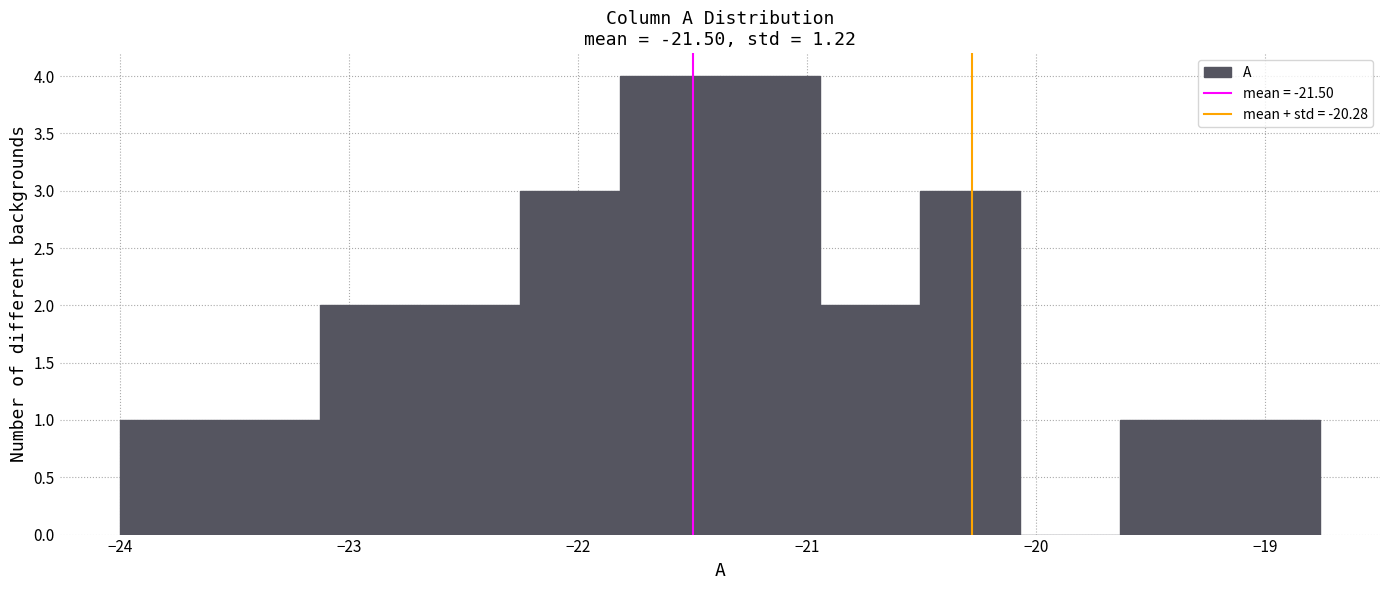

Reading left to right, list every bar in this chart as the range it spans on the x-axis followed by its height. Neither the bar edges nor the heights are printed on the chart, so give them approximately, as read against the axes.

-24.0 to -23.6: 1
-23.6 to -23.1: 1
-23.1 to -22.7: 2
-22.7 to -22.3: 2
-22.3 to -21.8: 3
-21.8 to -21.4: 4
-21.4 to -20.9: 4
-20.9 to -20.5: 2
-20.5 to -20.1: 3
-20.1 to -19.6: 0
-19.6 to -19.2: 1
-19.2 to -18.8: 1